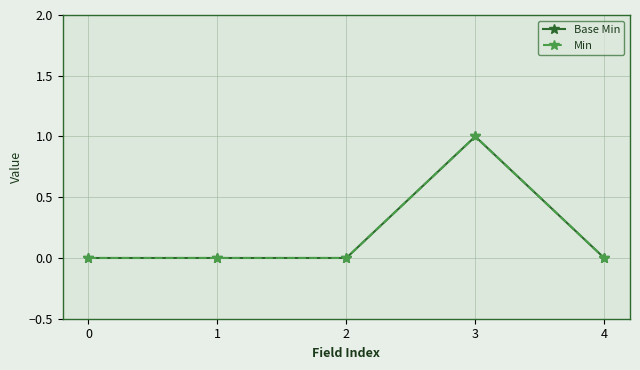

True or false: Min and Base Min cross at least once.

False